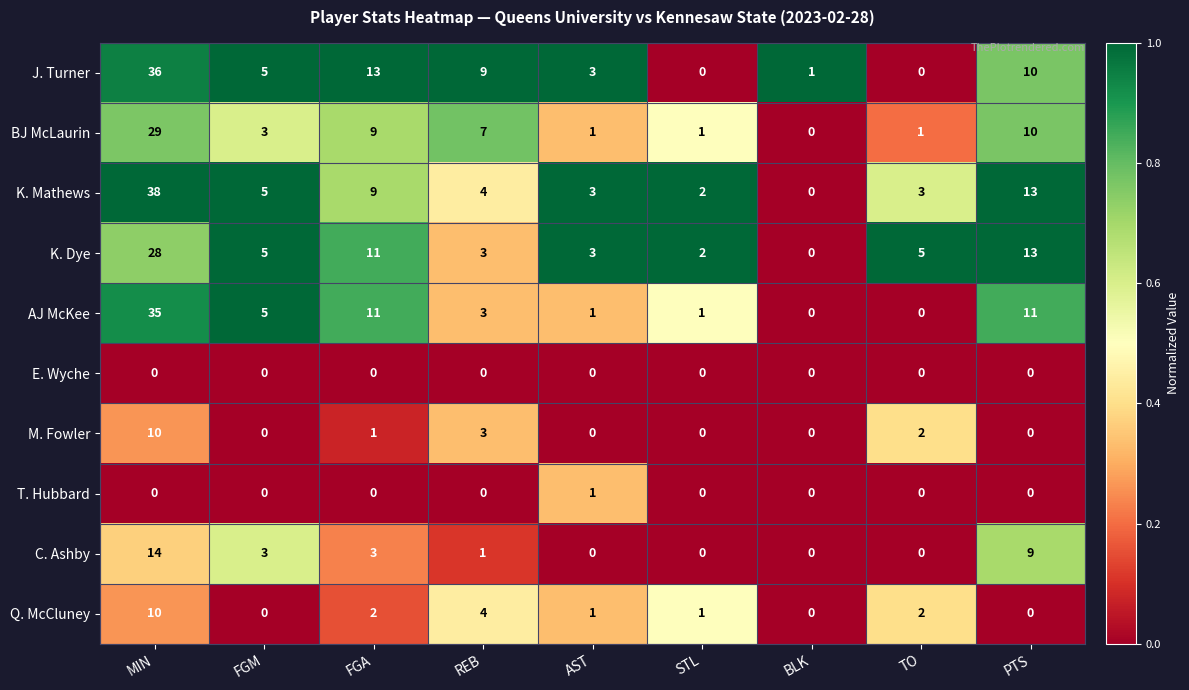

What is the difference between the second highest and second lowest values in the M. Fowler series?

3